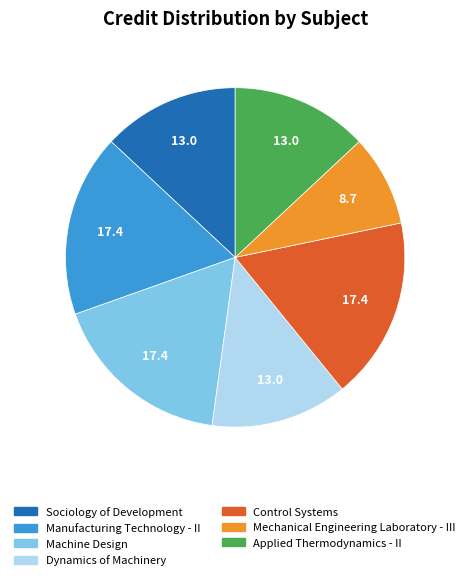

Is the sum of Sociology of Development and Dynamics of Machinery greater than half?

No